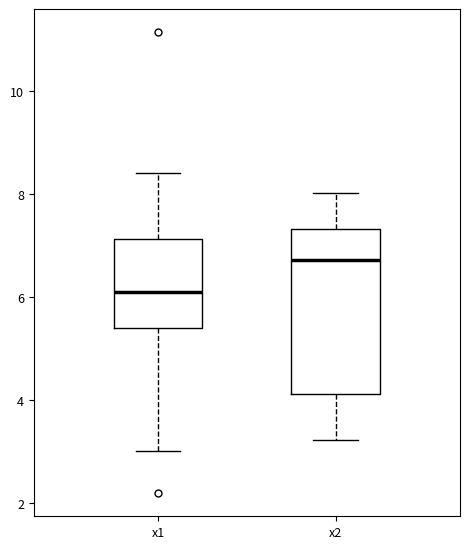

Which box is the tallest, from its lower edge to its upper edge?

x2